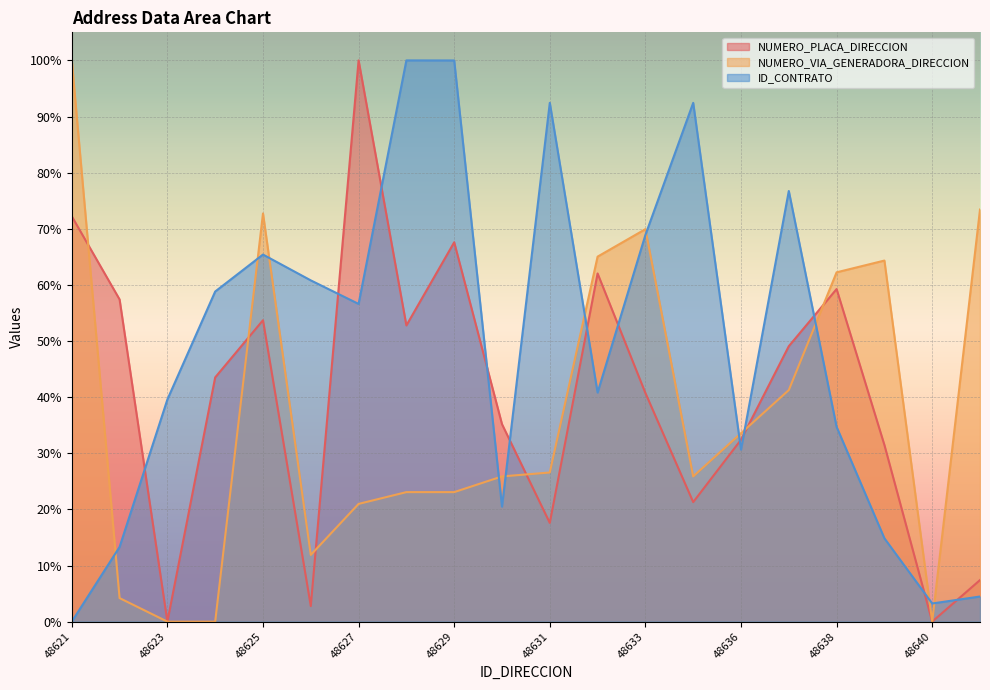

Is it true that ID_CONTRATO equals 22.0 at 48638?

False